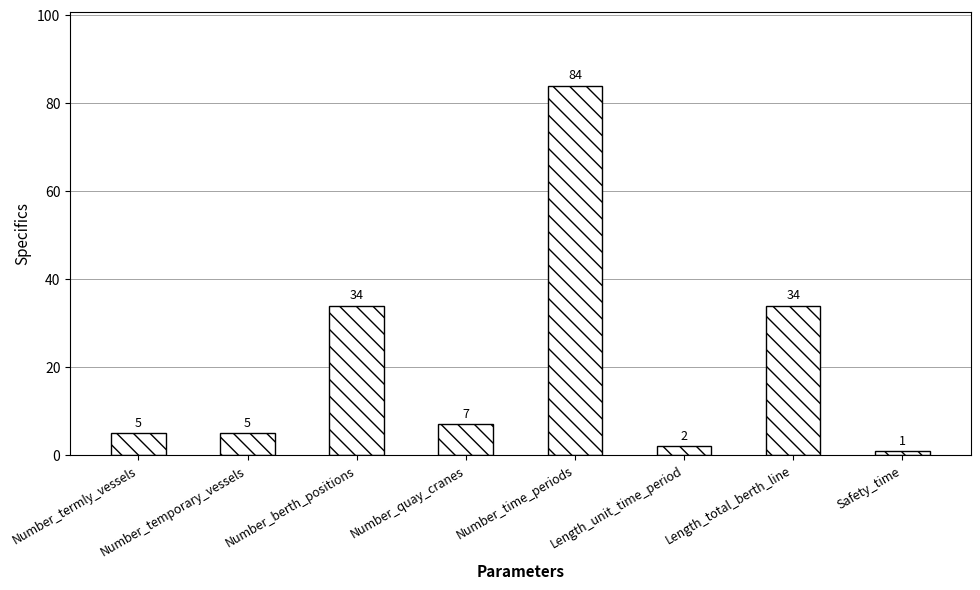

How many data points are less than 7?

4